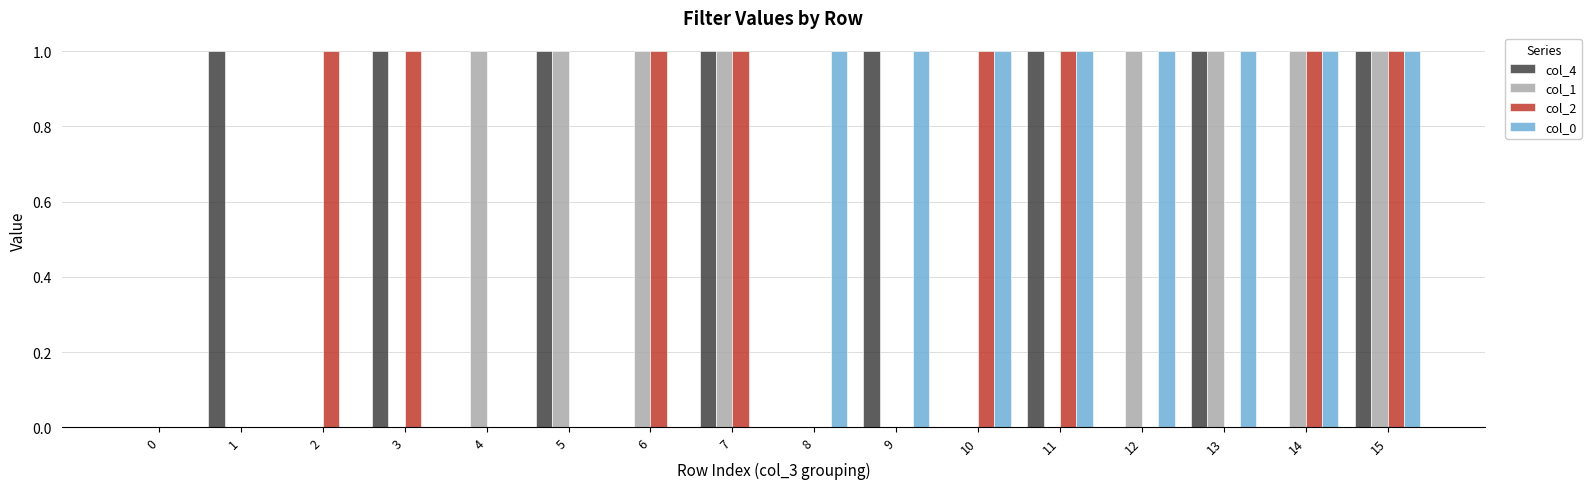

Reading left to right, what are all the values shown in this chart?

col_4: 0	1	0	1	0	1	0	1	0	1	0	1	0	1	0	1
col_1: 0	0	0	0	1	1	1	1	0	0	0	0	1	1	1	1
col_2: 0	0	1	1	0	0	1	1	0	0	1	1	0	0	1	1
col_0: 0	0	0	0	0	0	0	0	1	1	1	1	1	1	1	1